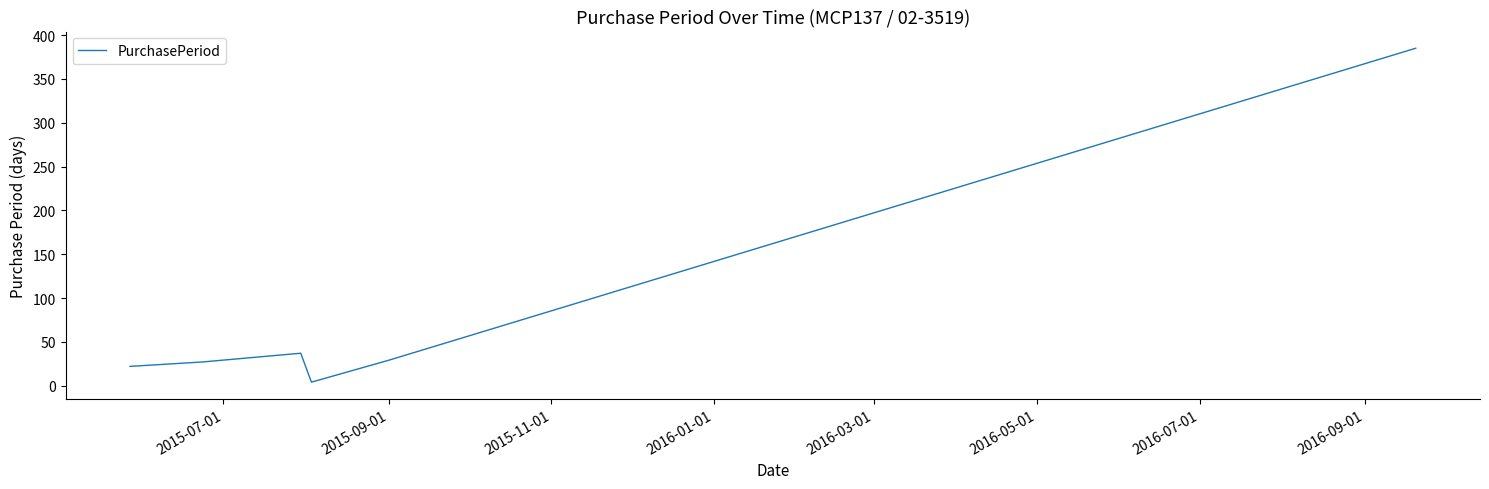

What is the maximum value shown in the chart?

385